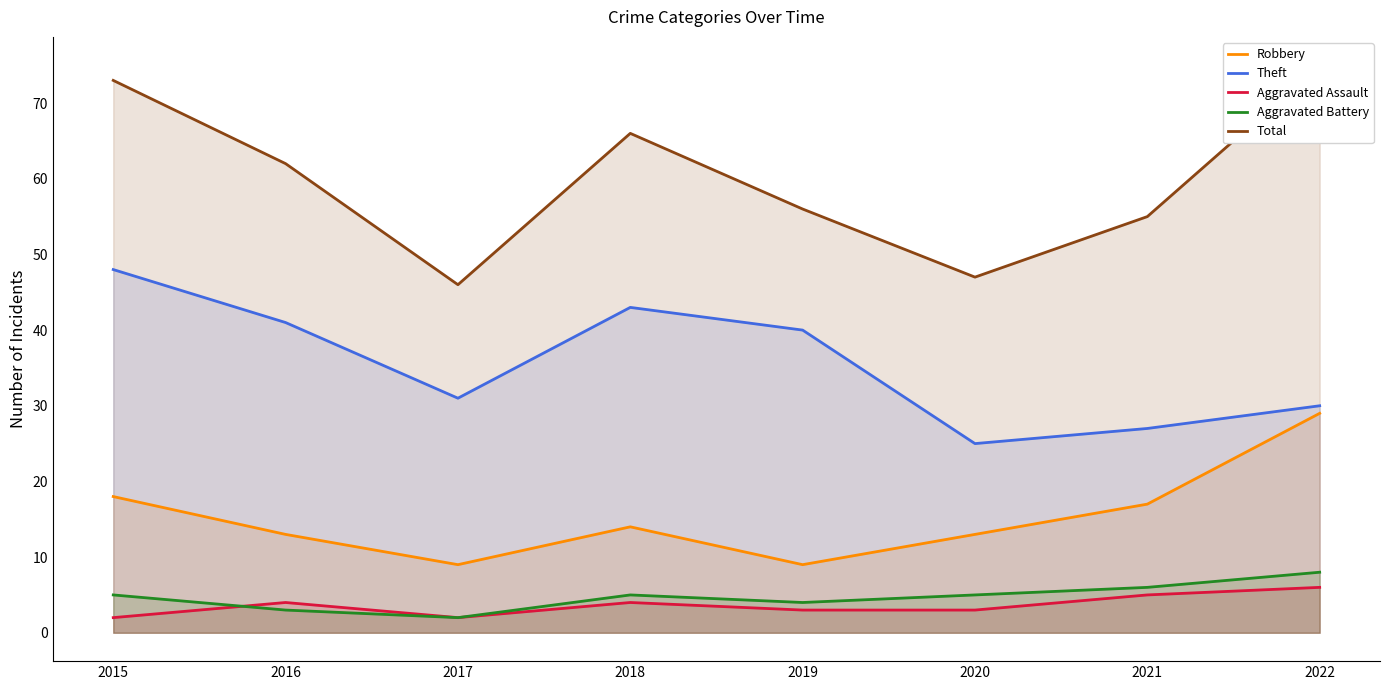

What is the value of the Aggravated Assault point at the 4th from the left?

4